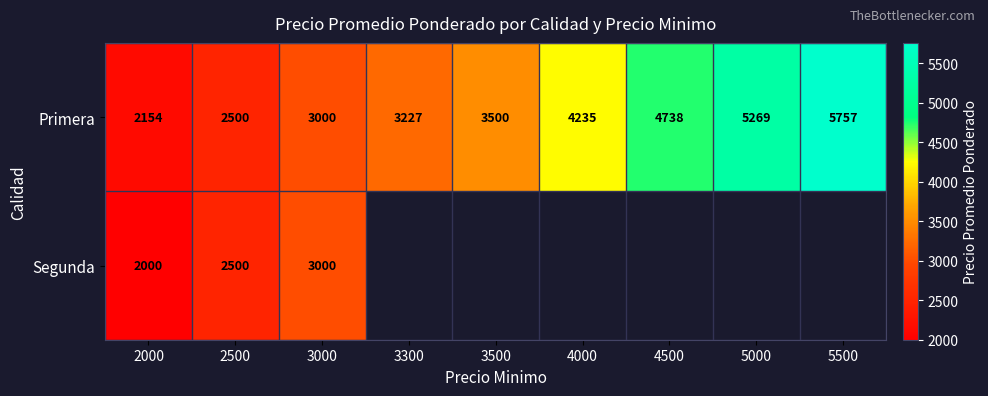

The Primera series shows 3500 at 3500. True or false?

True